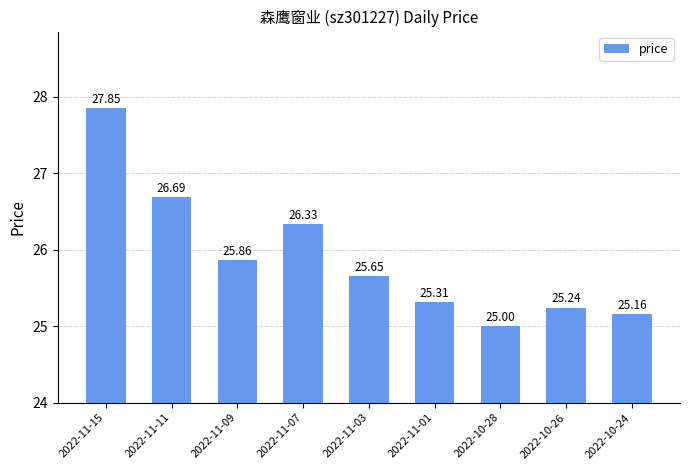

How many series are shown in this chart?

1